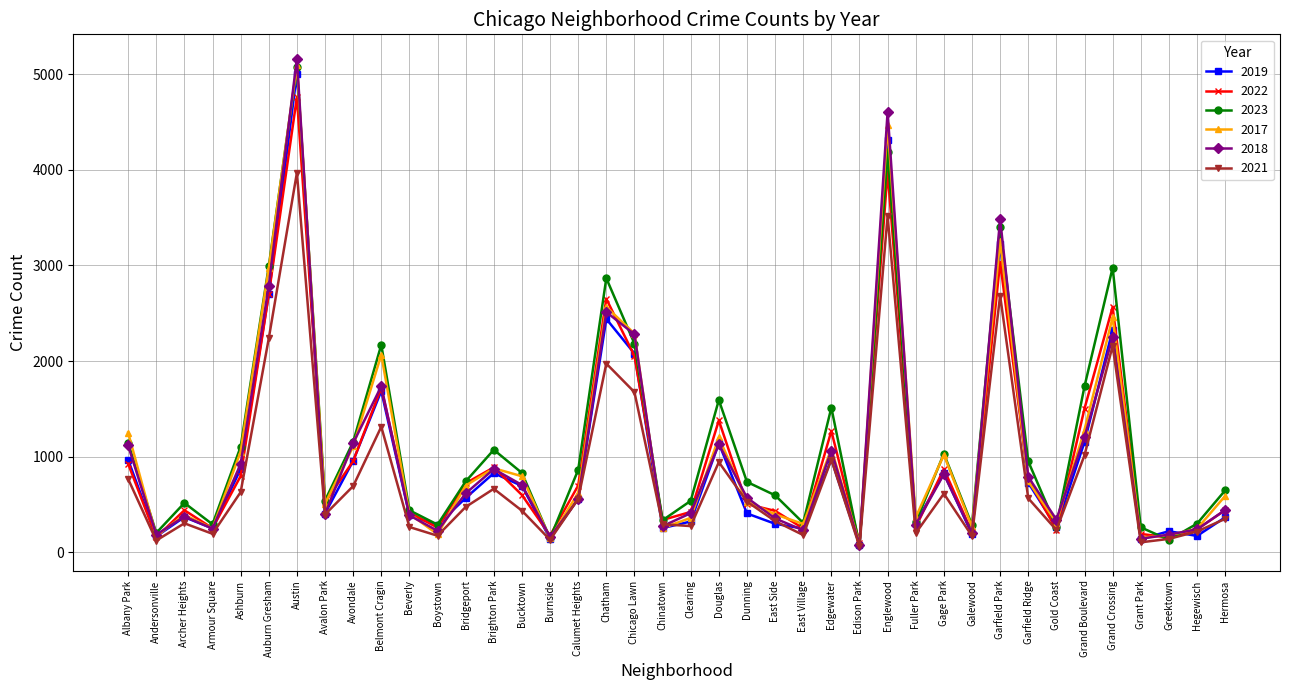

How many distinct data groups are displayed?

6